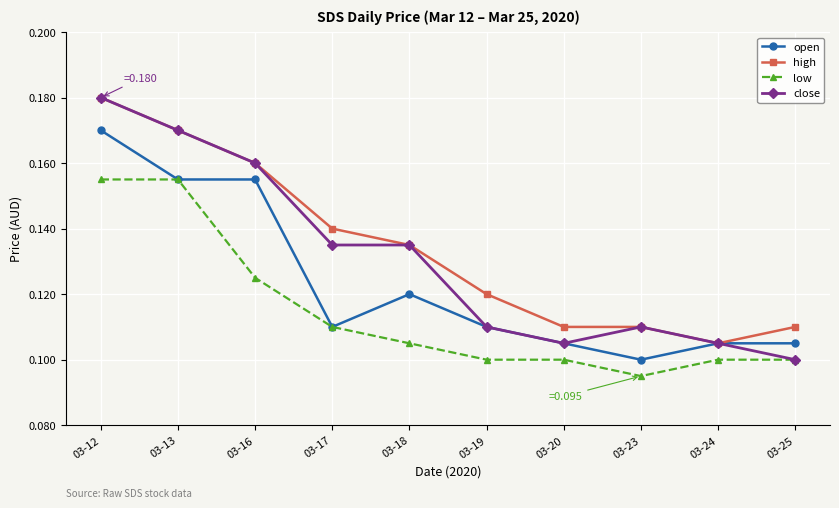

Rank the series by their average value, from highest to lowest.

high, close, open, low